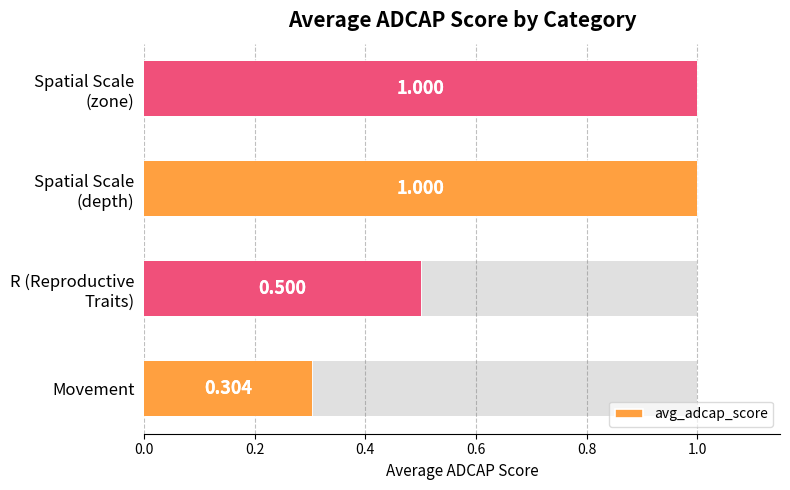

What is the difference between the maximum and minimum values?

0.7